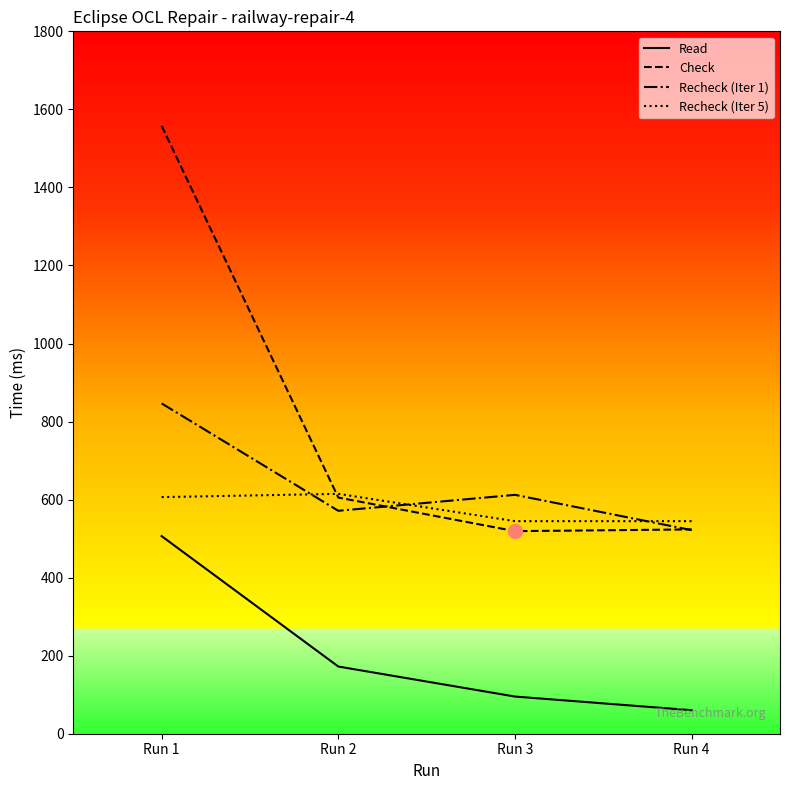

What is the total value across all series at Run 3?

1771.3